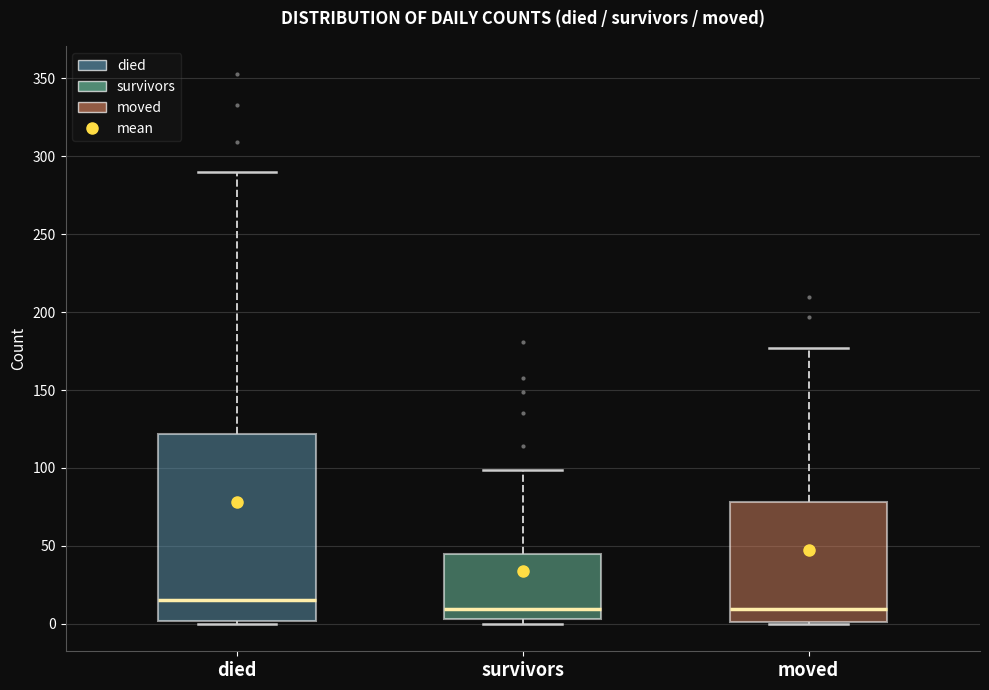

Which box's median line is the highest?

died